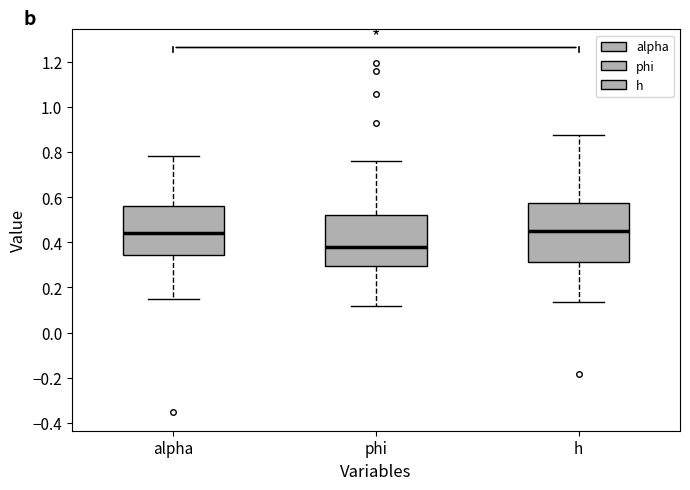

Where is the upper edge of the box for h on the y-axis? The values are not printed on the chart, so give them approximately, as read against the axis.

0.58